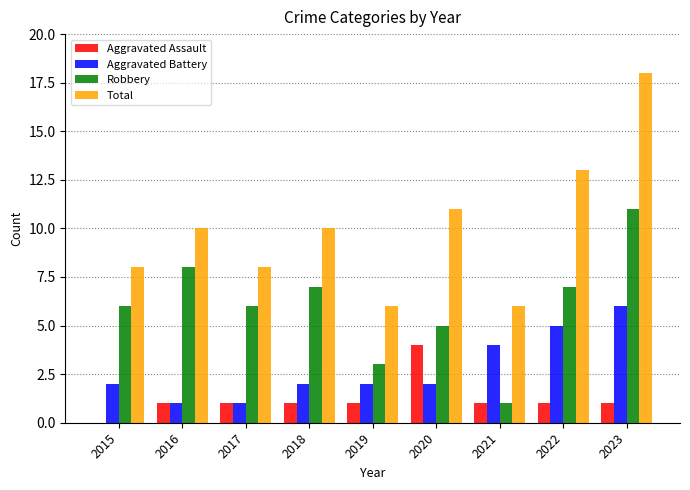

How many categories are shown in the chart?

9